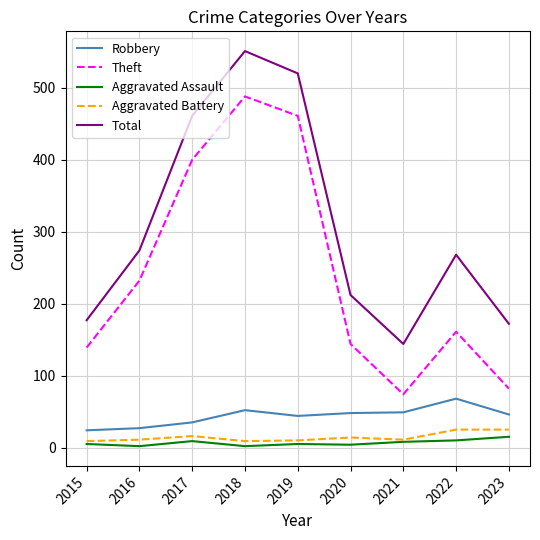

At how many categories does at least one series exceed 503?

2